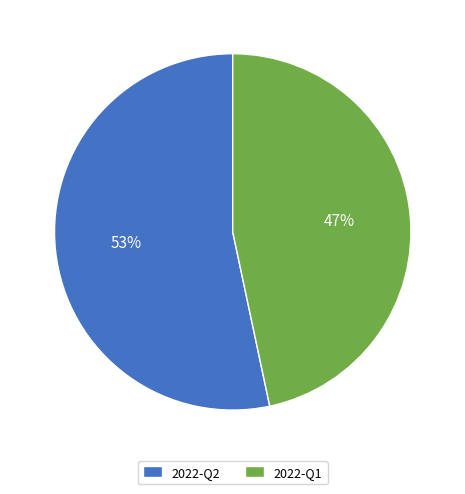

To the nearest percent, what percentage of the pie is 2022-Q1?

47%